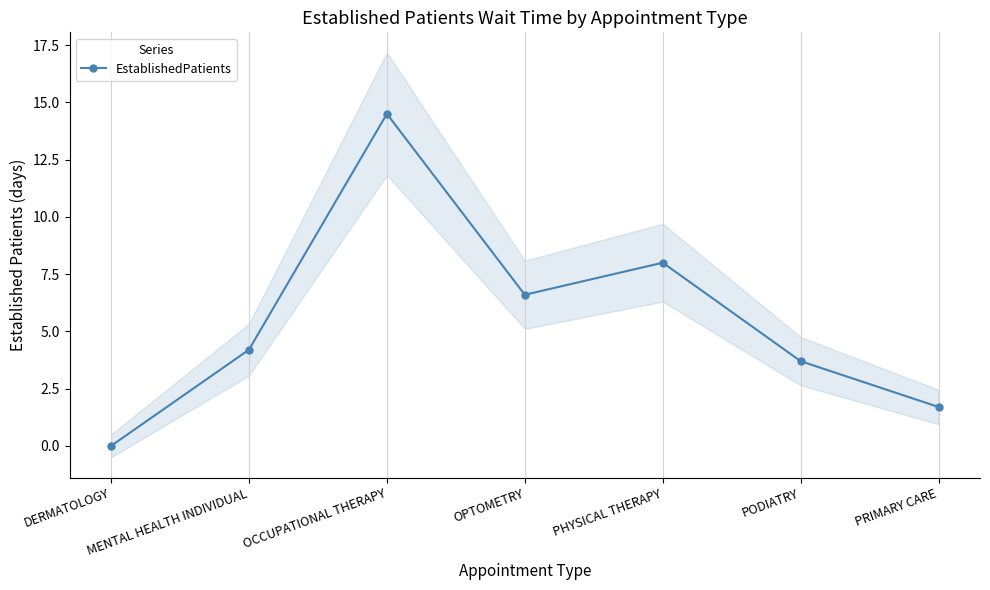

Does the chart display data point markers on the line(s)?

Yes